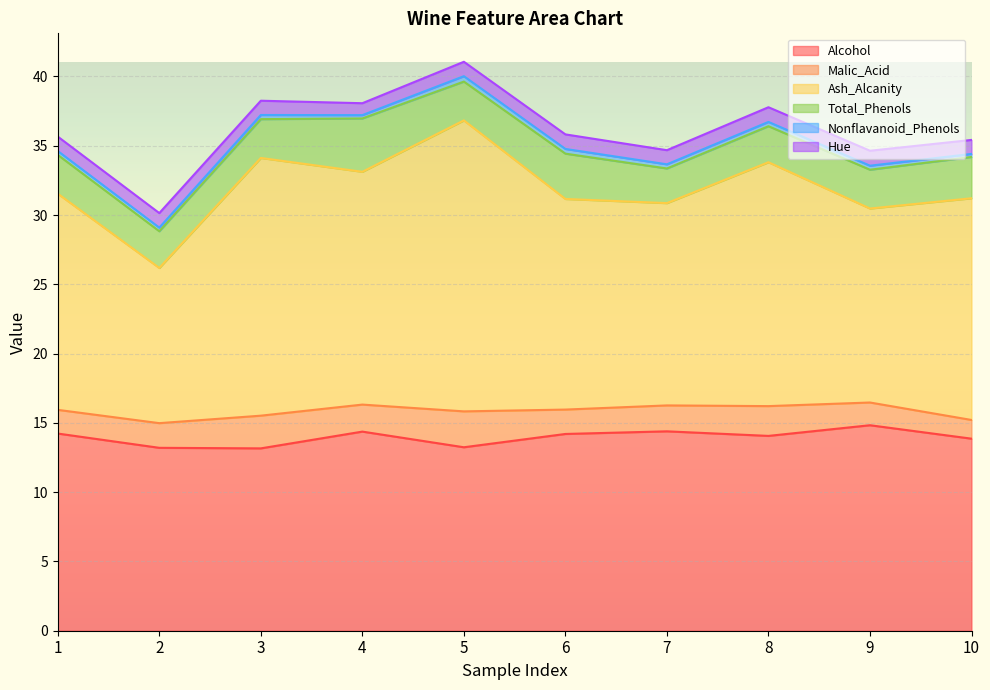

In Malic_Acid, how many points are higher than both neighbors (excluding endpoints)?

3